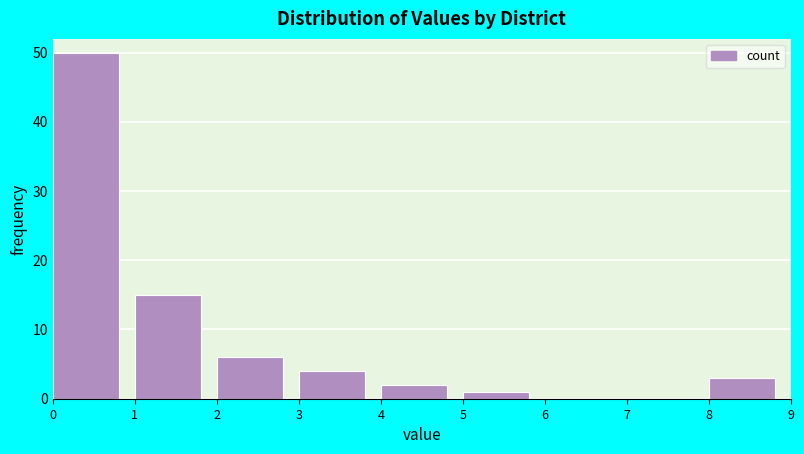

Reading left to right, list every bar in this chart as the range it spans on the x-axis followed by its height. The values are not printed on the chart, so give them approximately, as read against the axis.

0 to 1: 50
1 to 2: 15
2 to 3: 6
3 to 4: 4
4 to 5: 2
5 to 6: 1
6 to 7: 0
7 to 8: 0
8 to 9: 3